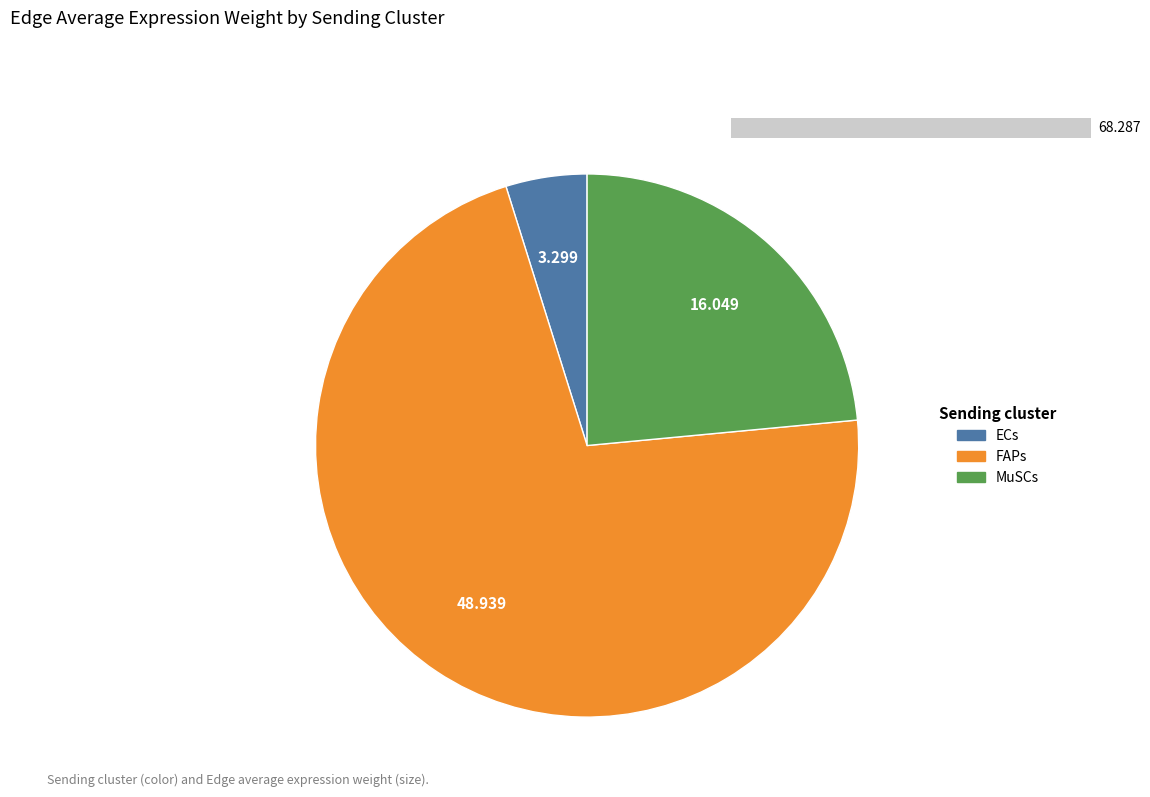

Rank the categories by value from lowest to highest.

ECs, MuSCs, FAPs